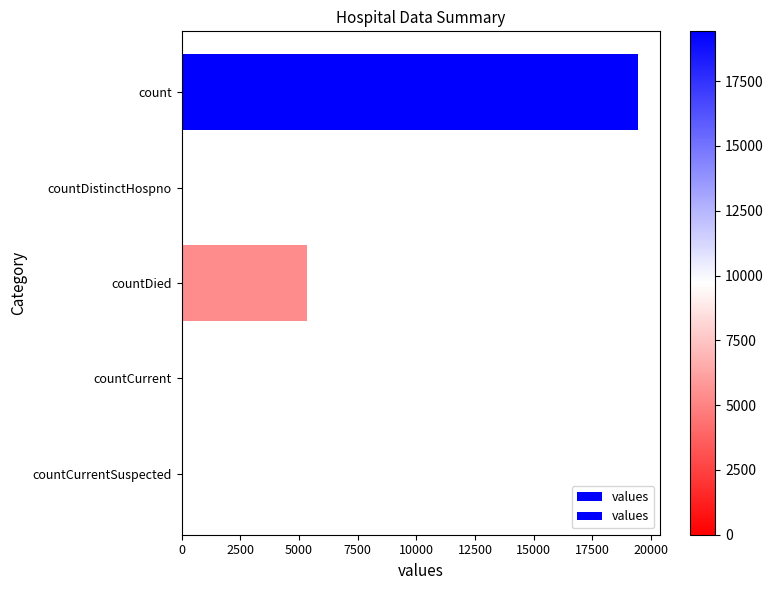

Reading left to right, extract all data points from this chart.

19420	38	5357	60	0